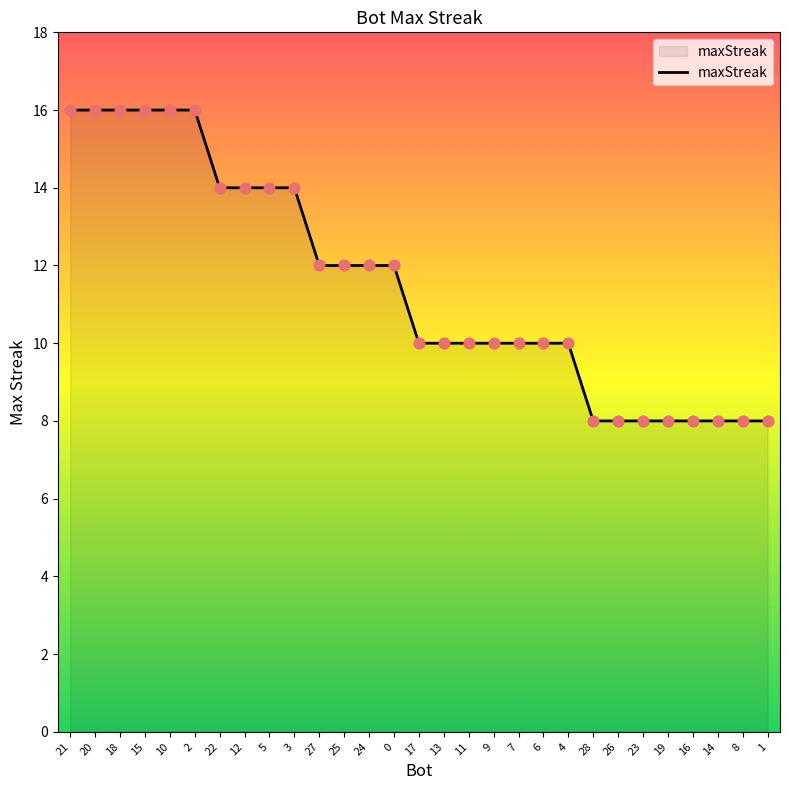

What is the ratio of the value at 19 to the value at 17?

0.8